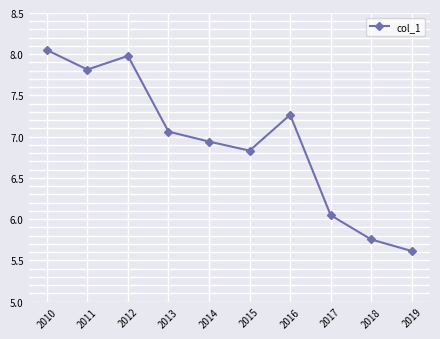

Does the chart have visible grid lines?

Yes